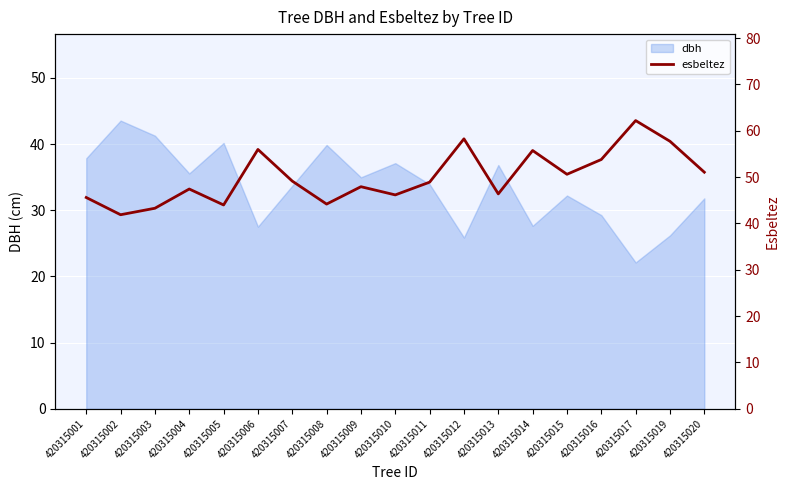

How many lines are shown in the chart?

1